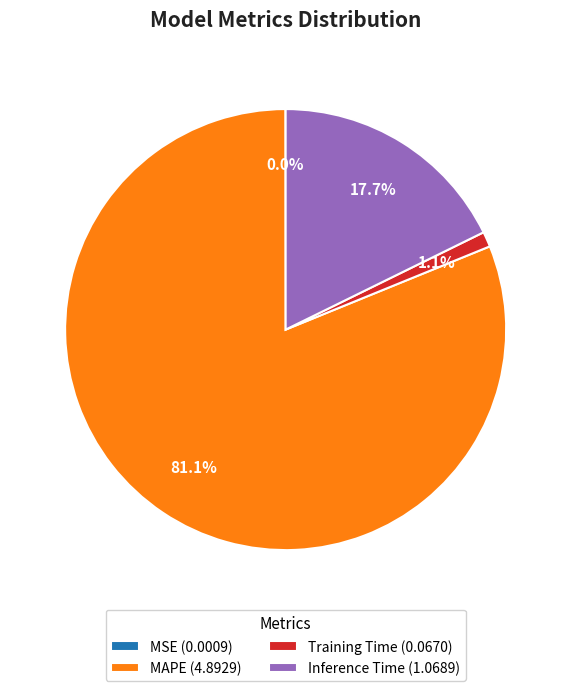

Does any single category account for the majority?

Yes